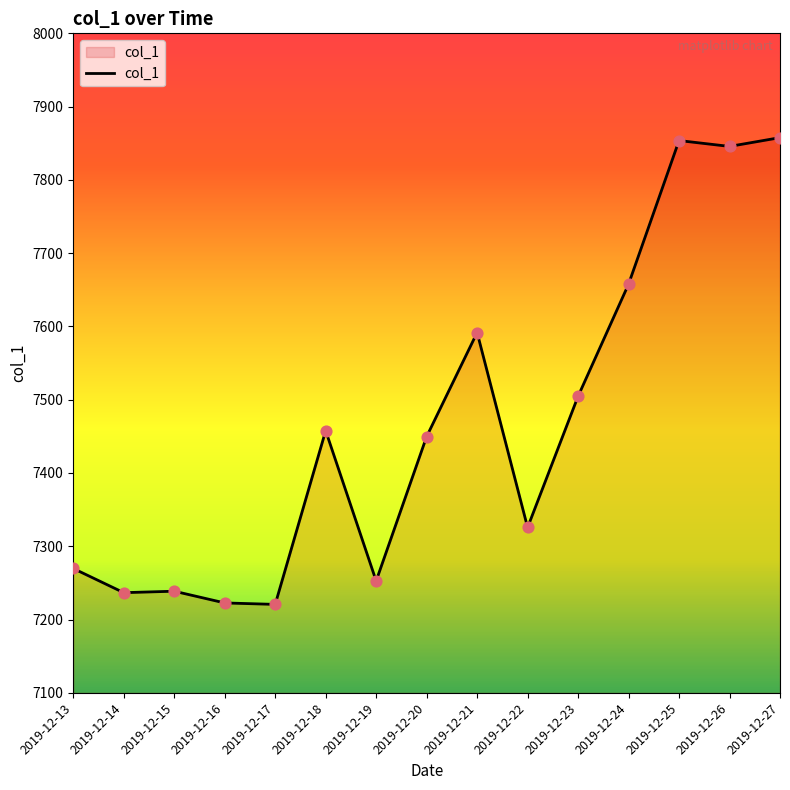

What is the change in value from 2019-12-16 to 2019-12-26?

+623.0